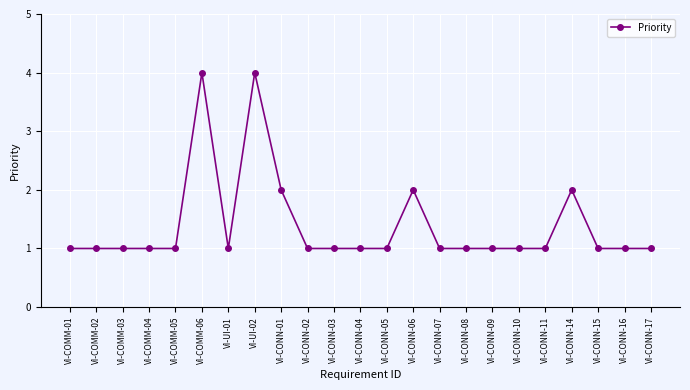

Approximately how many times larger is the value at VI-COMM-06 compared to VI-CONN-07?

4.0